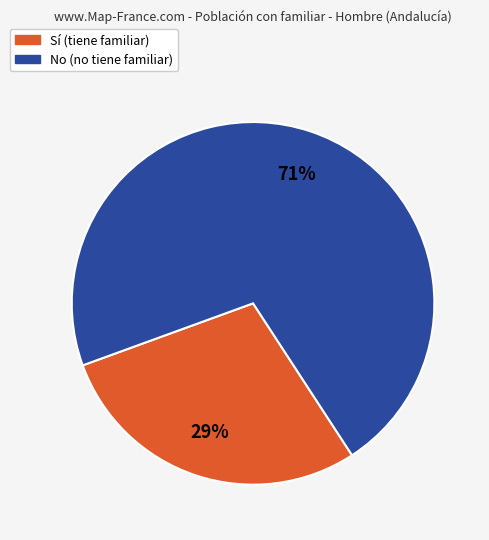

Is there a majority slice in this chart?

Yes